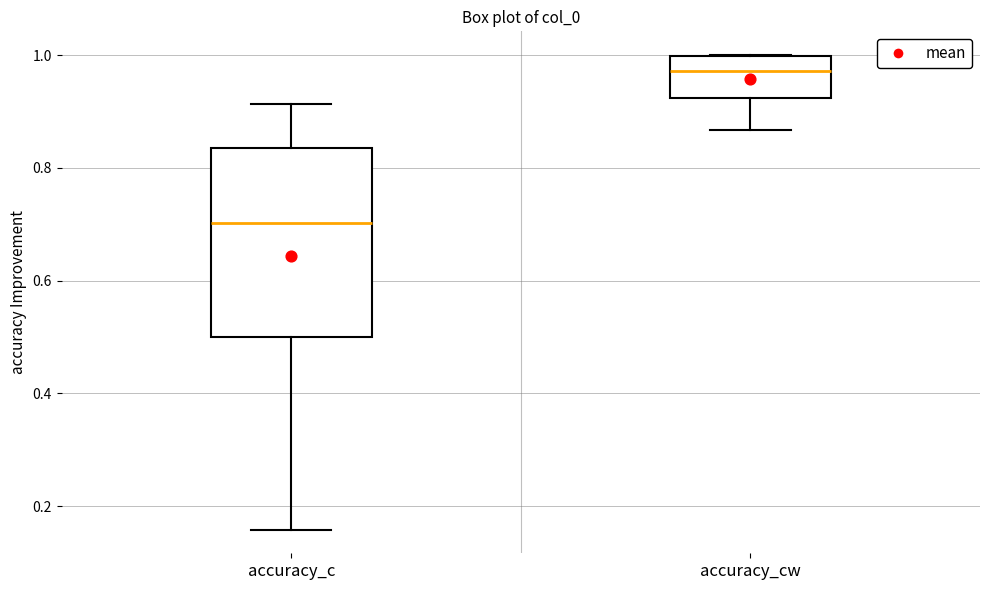

Where does the upper whisker of the box for accuracy_c end on the y-axis? The values are not printed on the chart, so give them approximately, as read against the axis.

0.92